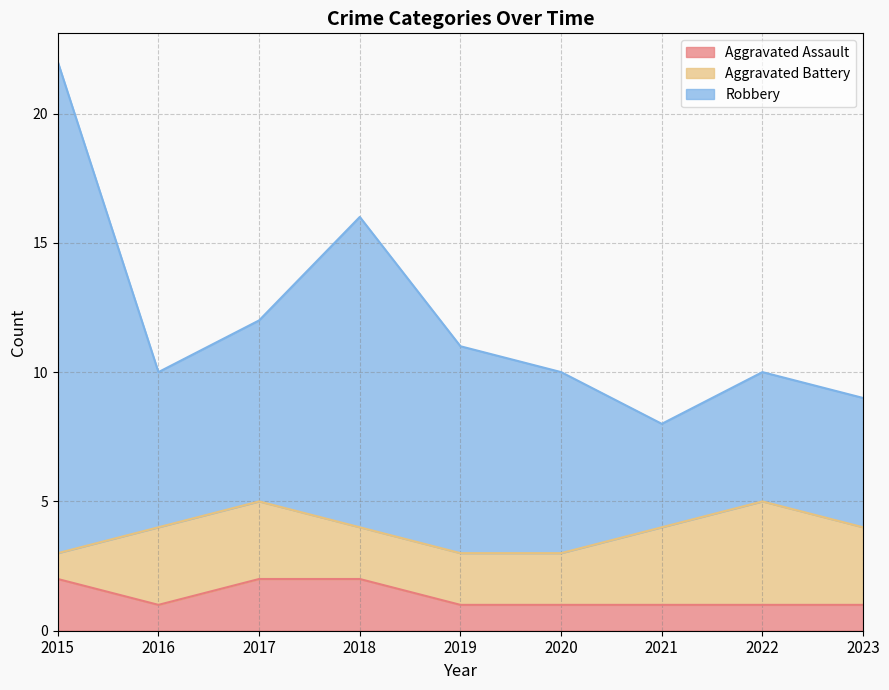

What is the sum of the Aggravated Assault values at 2019 and 2018?

3